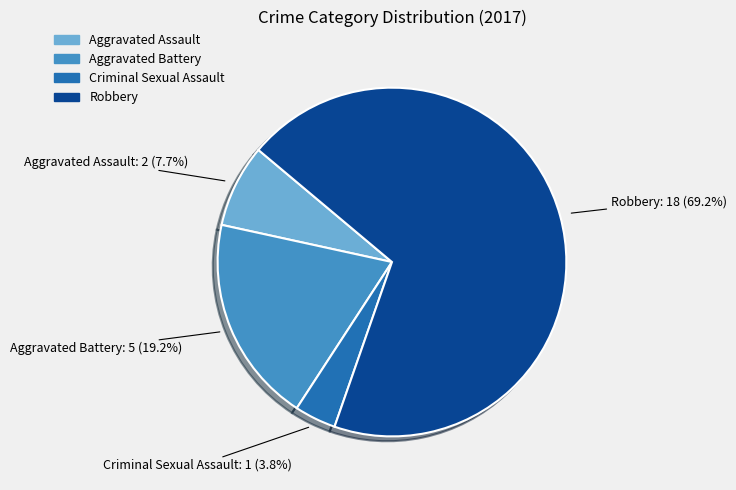

What percentage do Aggravated Assault and Aggravated Battery together represent?

26.9%